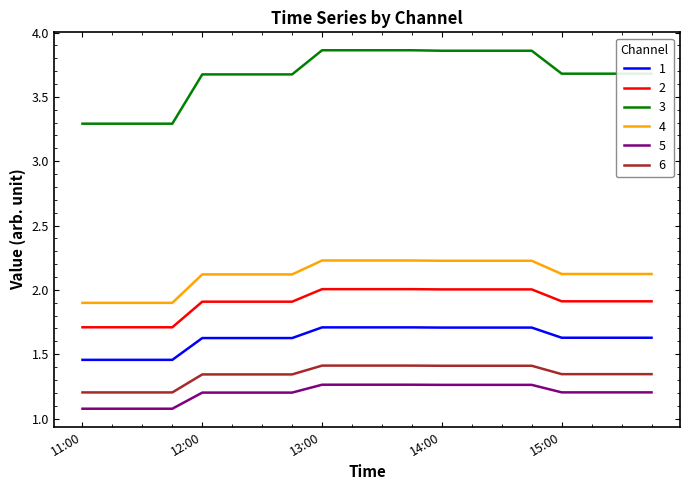

What is the lowest value of the 3 series?

3.3